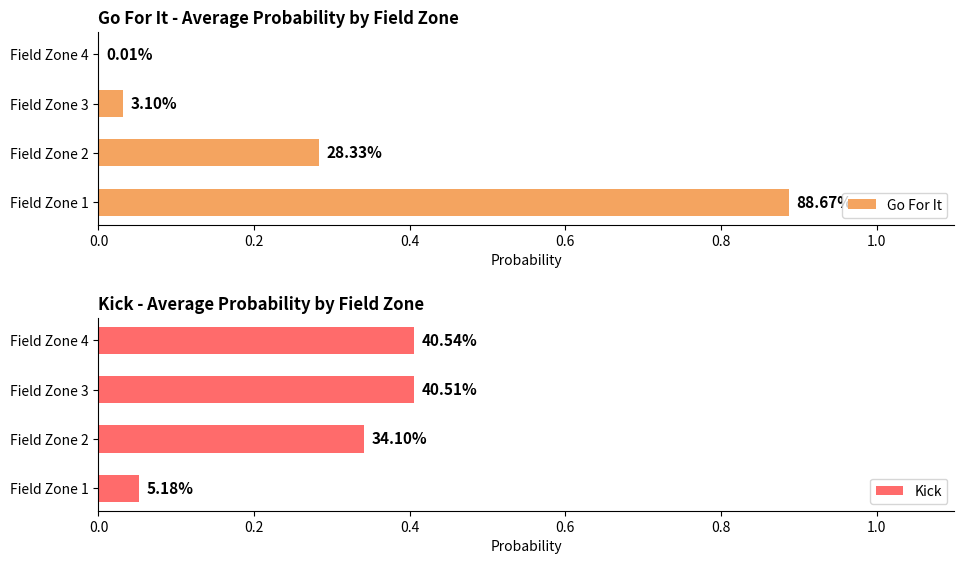

Reading left to right, extract all data points from this chart.

Go For It: 0.9	0.3	0.0	0.0
Kick: 0.1	0.3	0.4	0.4